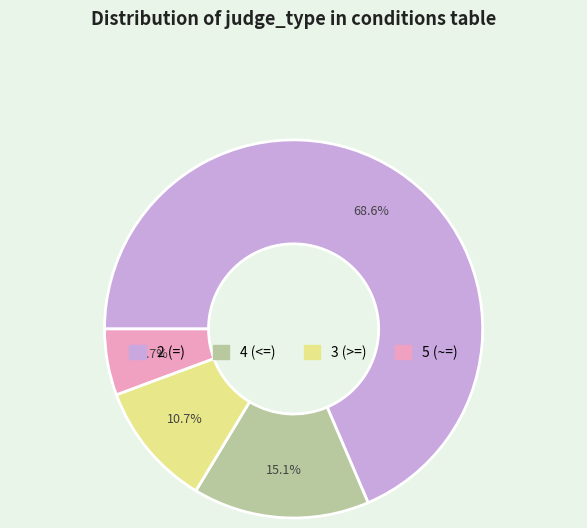

What is the ratio of the value at 3 (>=) to the value at 5 (~=)?

1.9